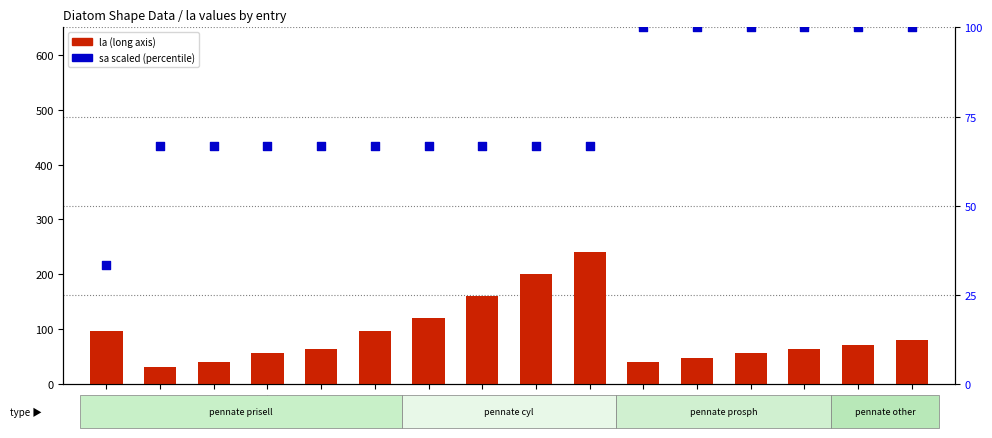

Which series has the widest spread of Y values?

la (long axis)